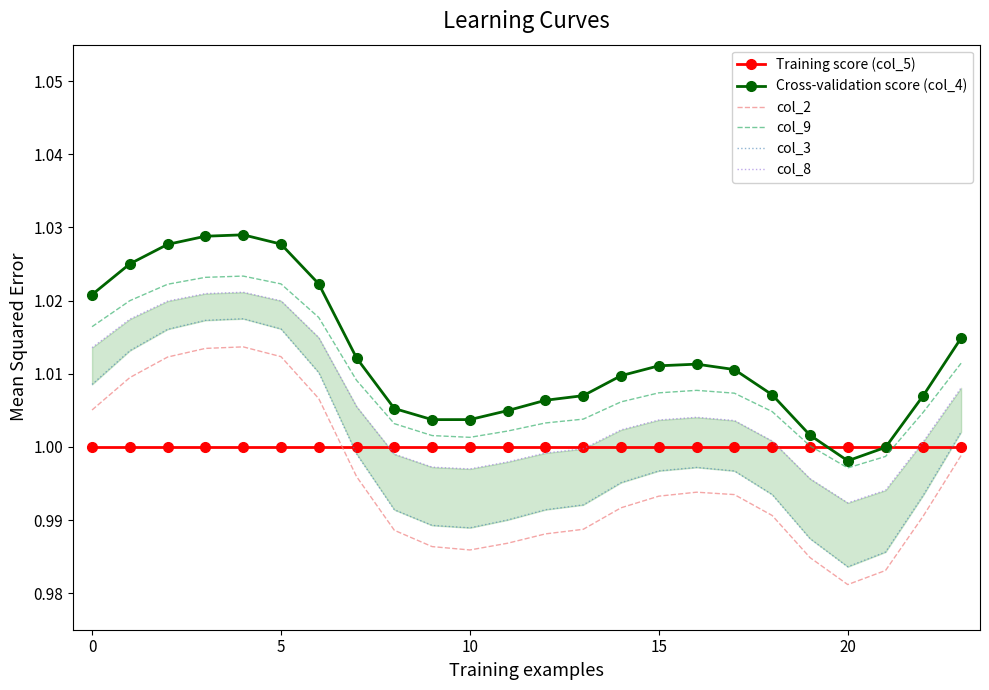

Which series has the largest range (max minus min)?

col_3